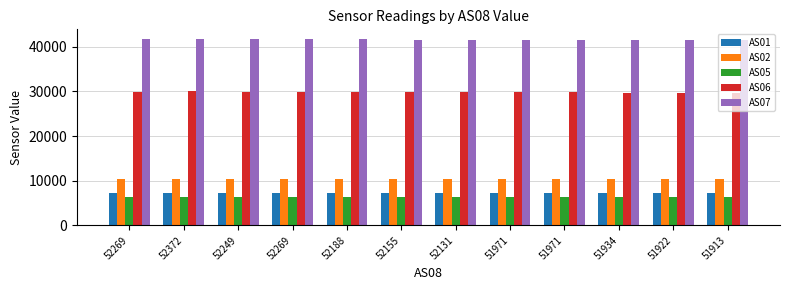

How many groups of bars are there?

12